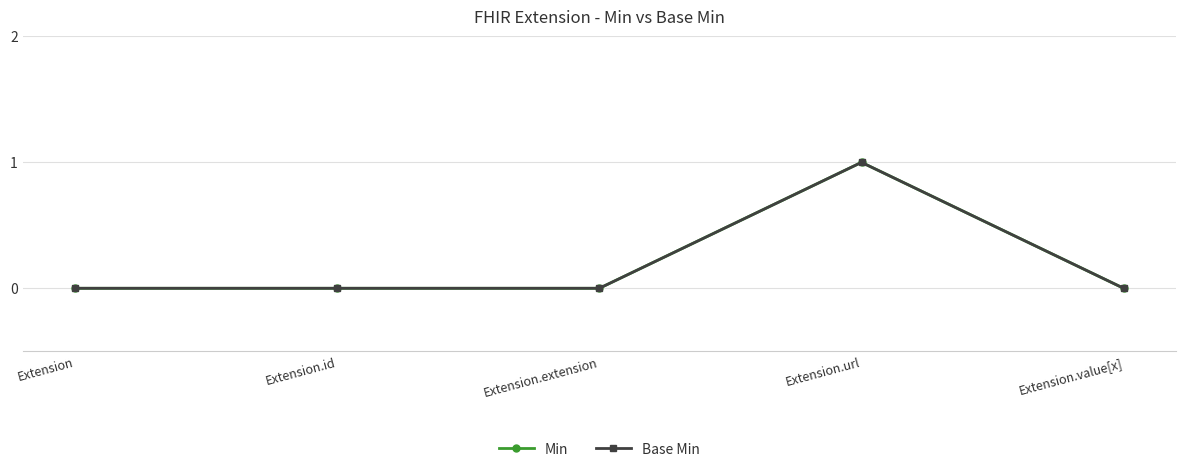

Is this an area chart (filled region under the line)?

No